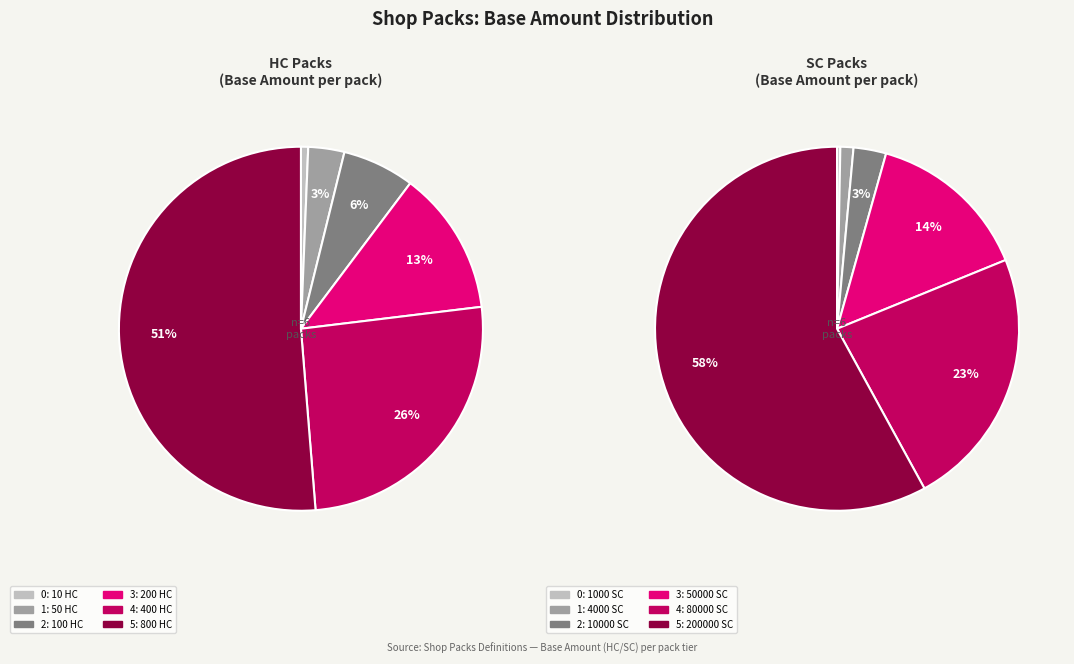

Count the number of slices in the pie.

6